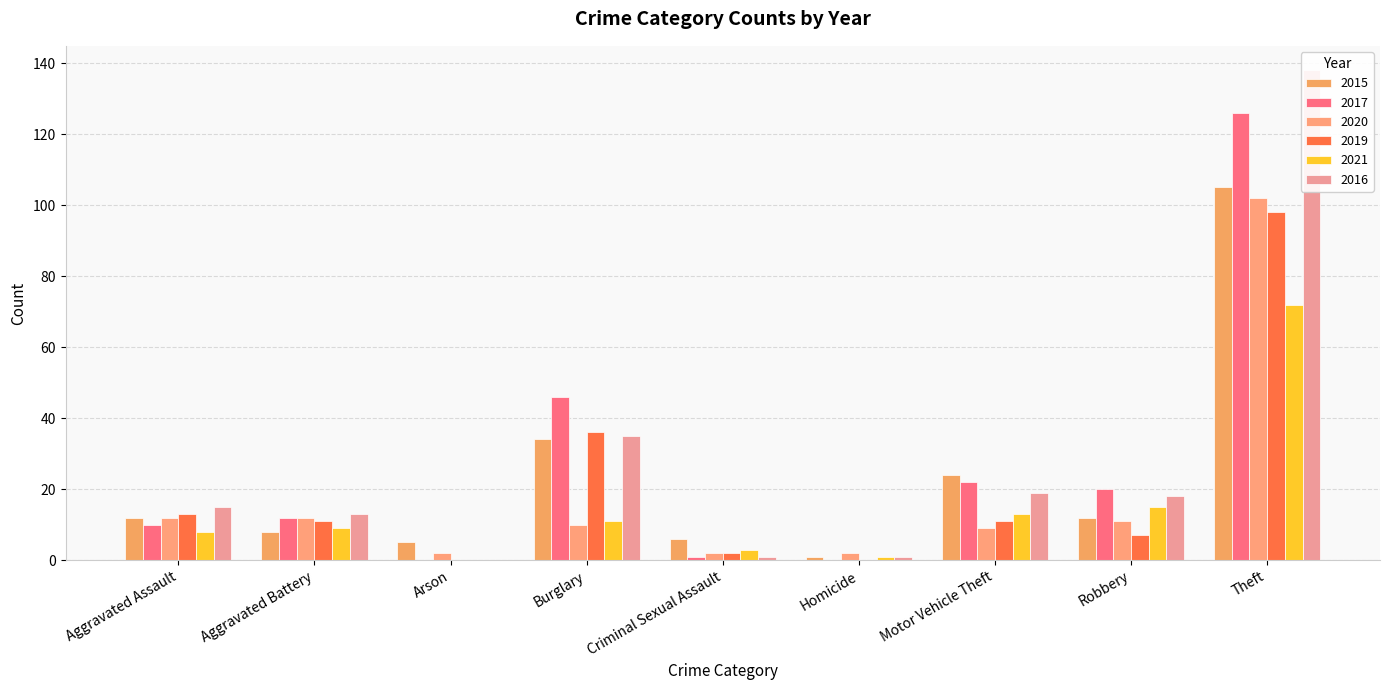

Reading left to right, what are all the values shown in this chart?

2015: Aggravated Assault=12	Aggravated Battery=8	Arson=5	Burglary=34	Criminal Sexual Assault=6	Homicide=1	Motor Vehicle Theft=24	Robbery=12	Theft=105
2017: Aggravated Assault=10	Aggravated Battery=12	Arson=0	Burglary=46	Criminal Sexual Assault=1	Homicide=0	Motor Vehicle Theft=22	Robbery=20	Theft=126
2020: Aggravated Assault=12	Aggravated Battery=12	Arson=2	Burglary=10	Criminal Sexual Assault=2	Homicide=2	Motor Vehicle Theft=9	Robbery=11	Theft=102
2019: Aggravated Assault=13	Aggravated Battery=11	Arson=0	Burglary=36	Criminal Sexual Assault=2	Homicide=0	Motor Vehicle Theft=11	Robbery=7	Theft=98
2021: Aggravated Assault=8	Aggravated Battery=9	Arson=0	Burglary=11	Criminal Sexual Assault=3	Homicide=1	Motor Vehicle Theft=13	Robbery=15	Theft=72
2016: Aggravated Assault=15	Aggravated Battery=13	Arson=0	Burglary=35	Criminal Sexual Assault=1	Homicide=1	Motor Vehicle Theft=19	Robbery=18	Theft=138